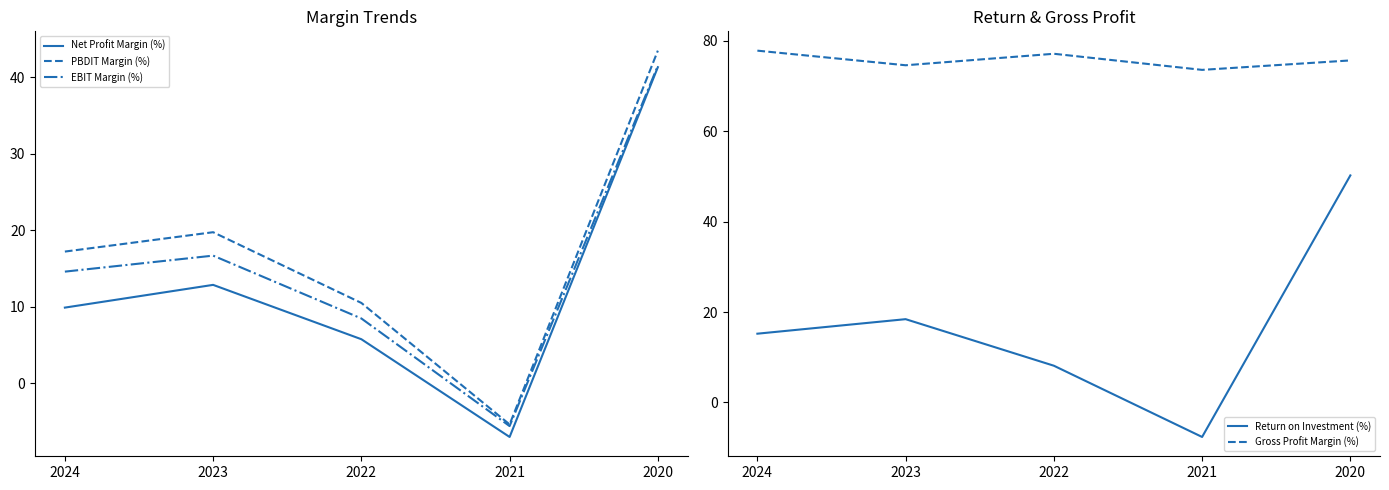

True or false: PBDIT Margin (%) and Net Profit Margin (%) intersect in this chart.

False